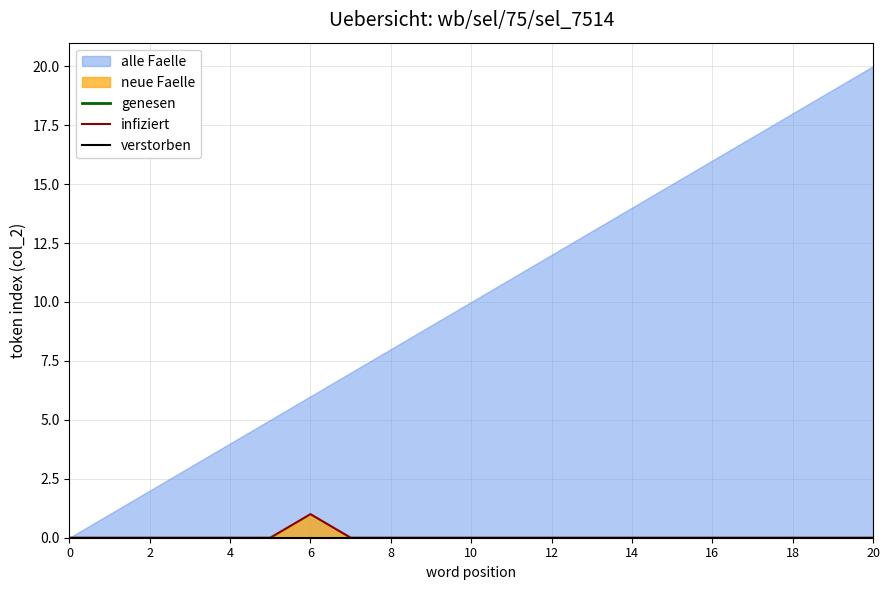

Is it true that infiziert equals 0 at 6?

False